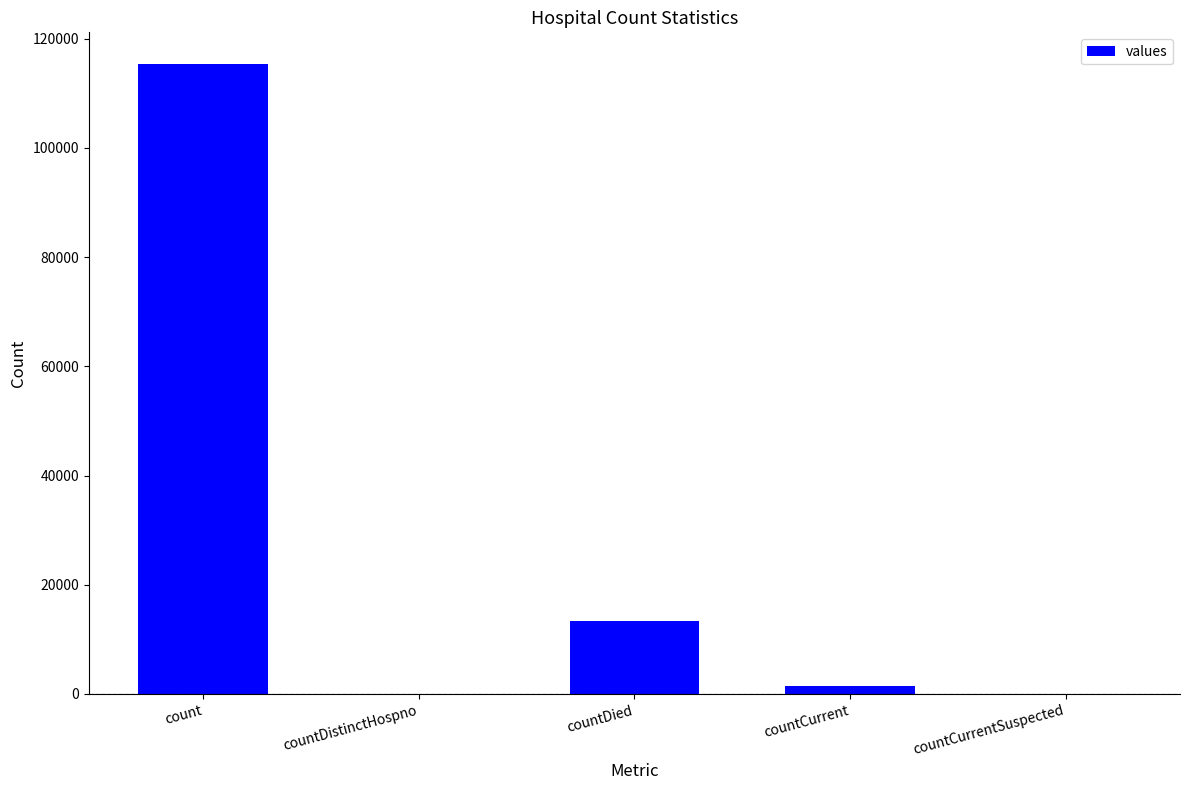

At which category does the chart reach its peak across all series?

count